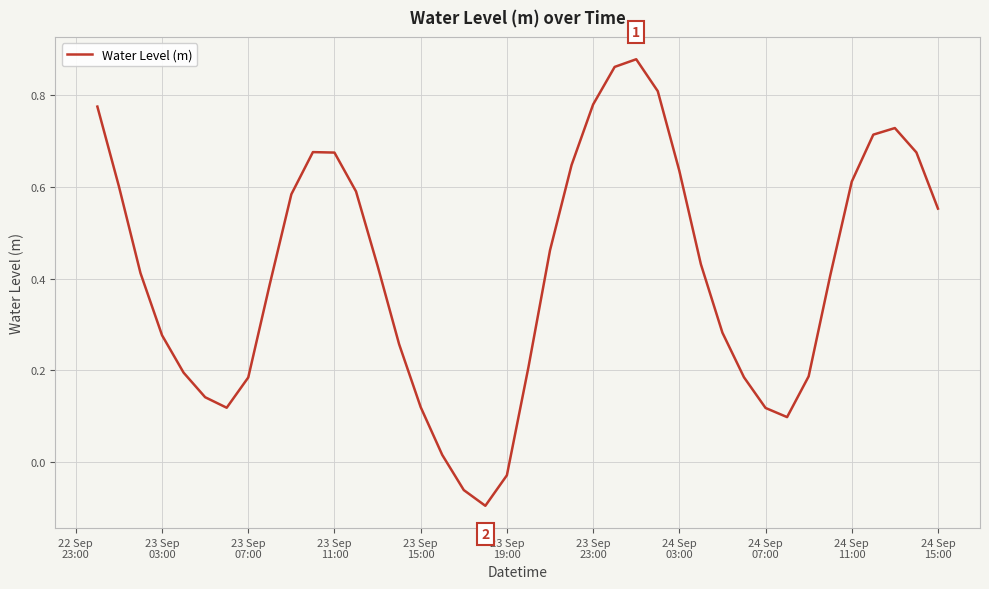

What is the difference between the maximum and minimum values?

1.0